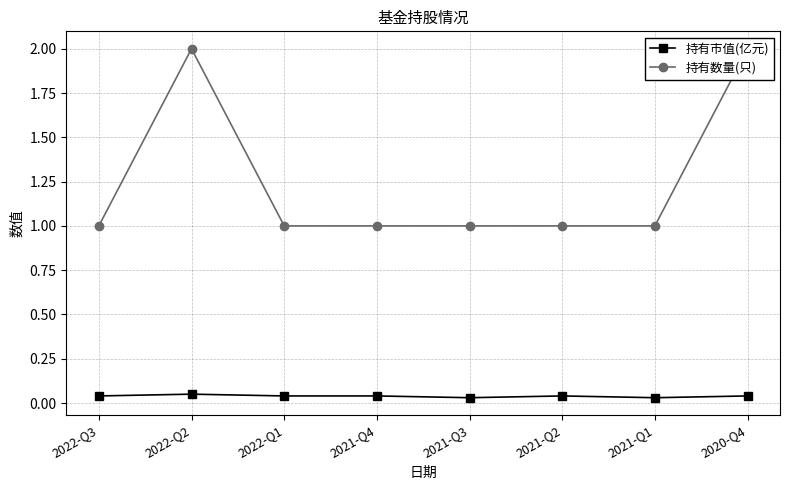

Which category has the lowest value across all series?

2021-Q3